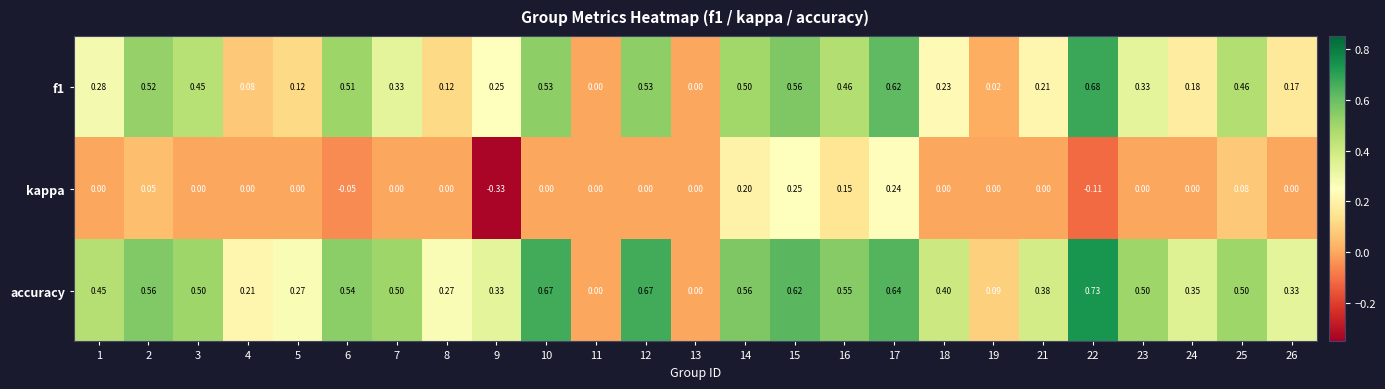

Which series has the largest total across all categories?

accuracy